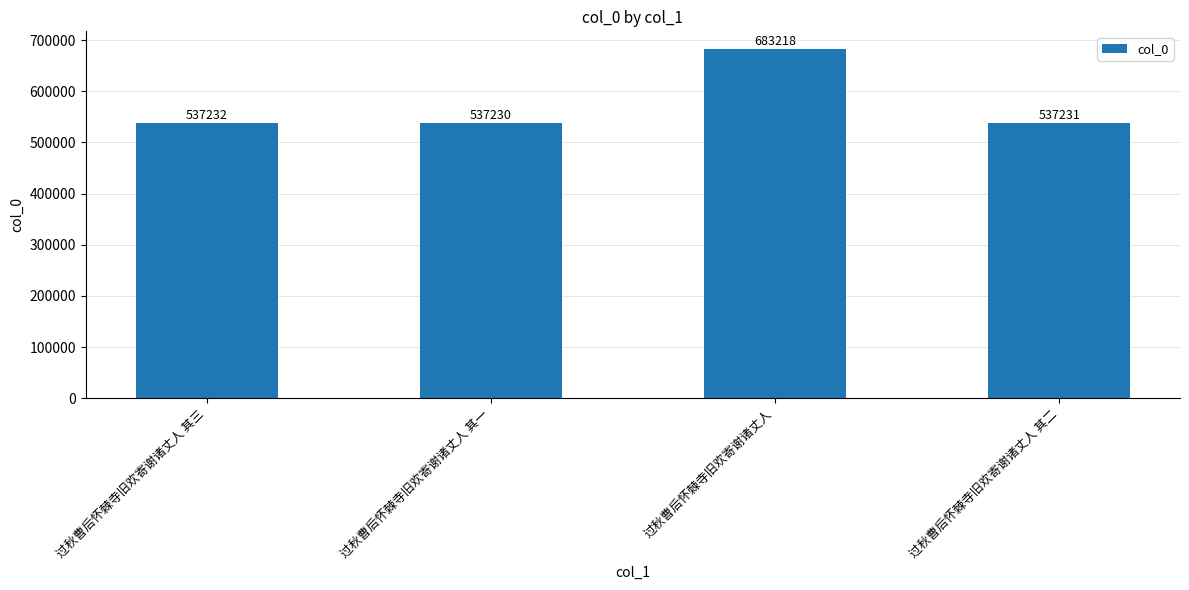

At which label is the value closest to 610224?

过秋曹后怀棘寺旧欢寄谢诸丈人 其三